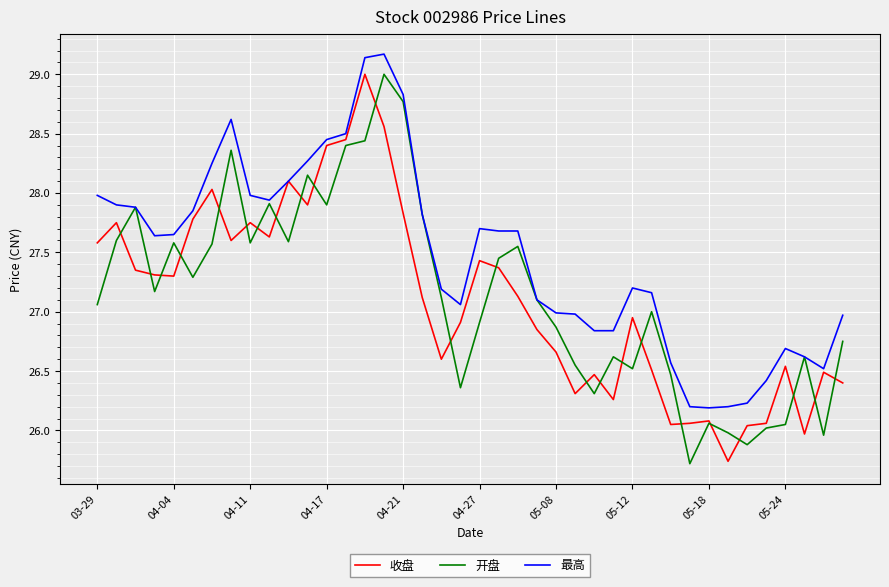

What is the maximum value for 最高?

29.2